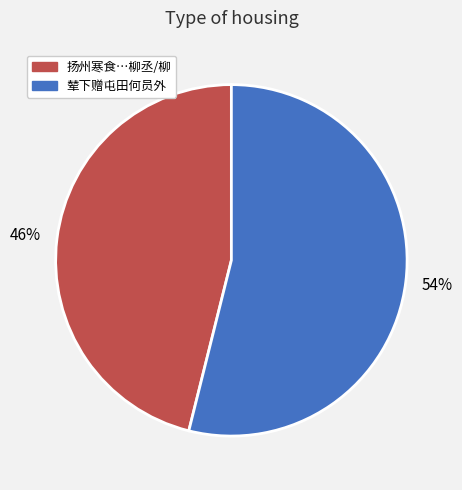

Is there any slice that represents more than half of the pie?

Yes